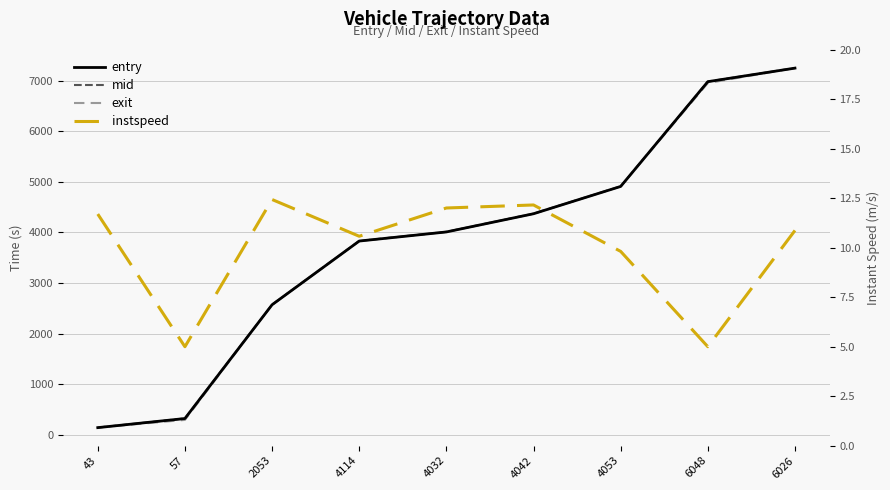

How many times do mid and exit cross each other?

4